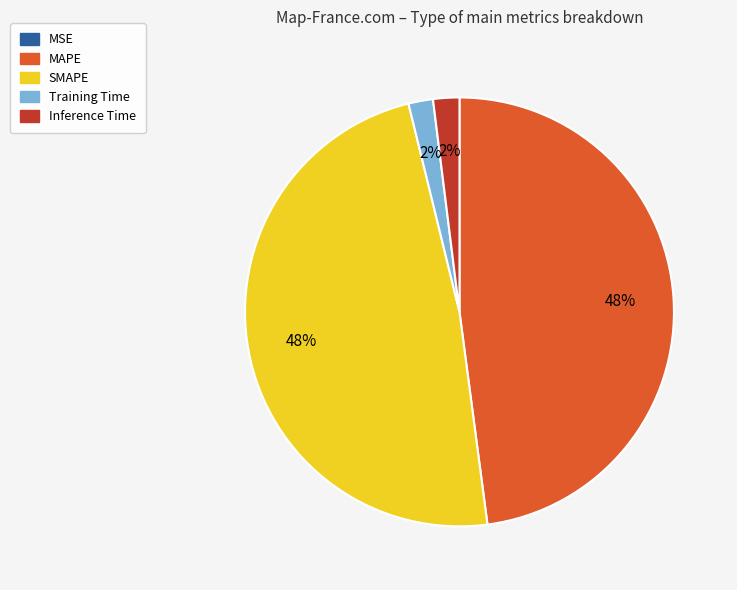

To the nearest percent, what is the difference between the largest and smallest slice percentages?

48%